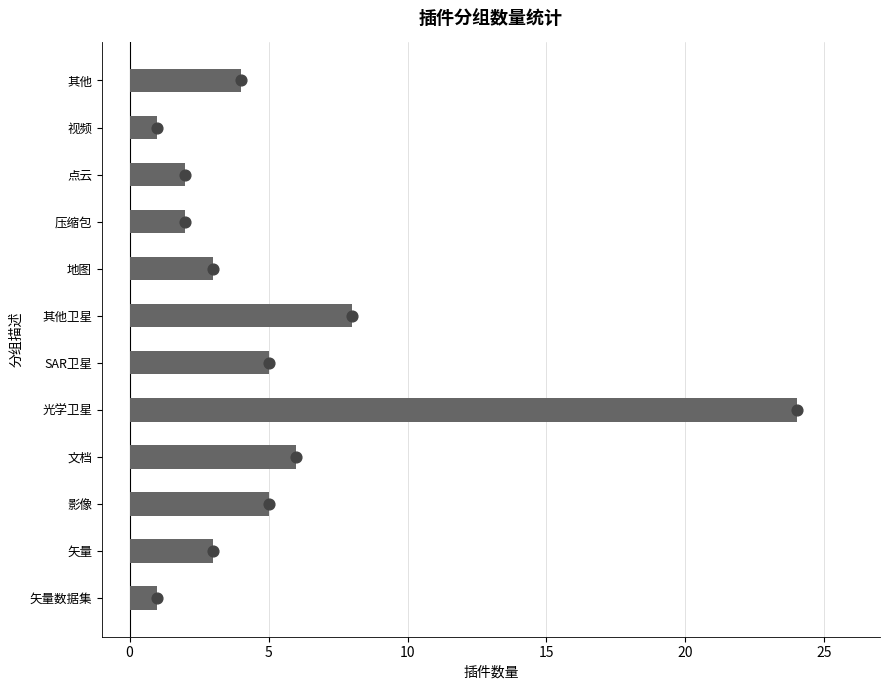

What is the ratio of the value at 视频 to the value at 点云?

0.5